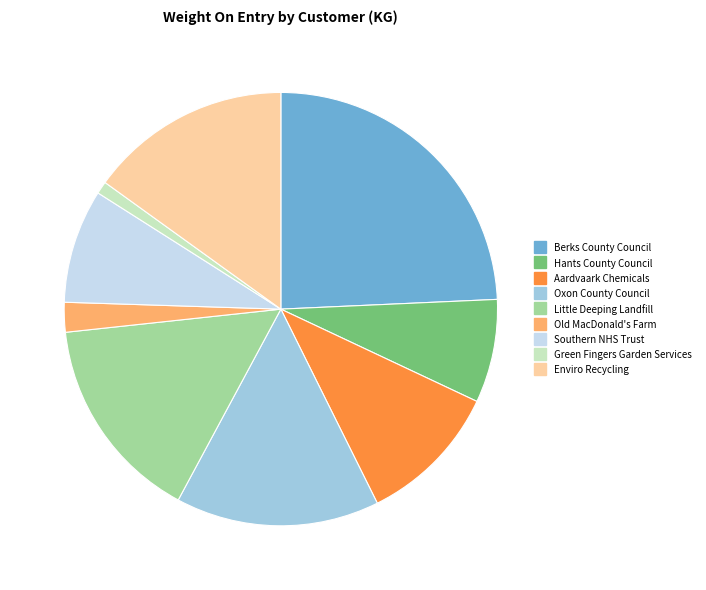

Combined, do Enviro Recycling and Berks County Council account for over 50%?

No